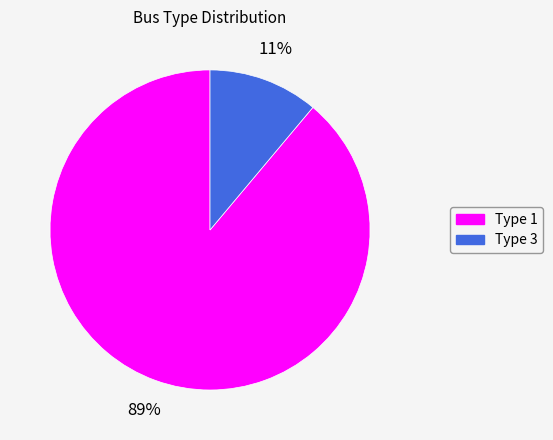

To the nearest percent, what portion does Type 3 represent?

11%